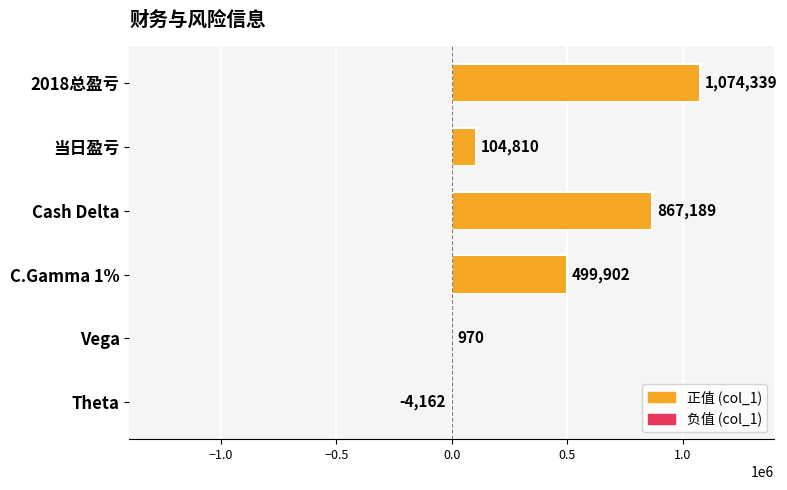

Approximately how many times larger is the value at Cash Delta compared to 当日盈亏?

8.3